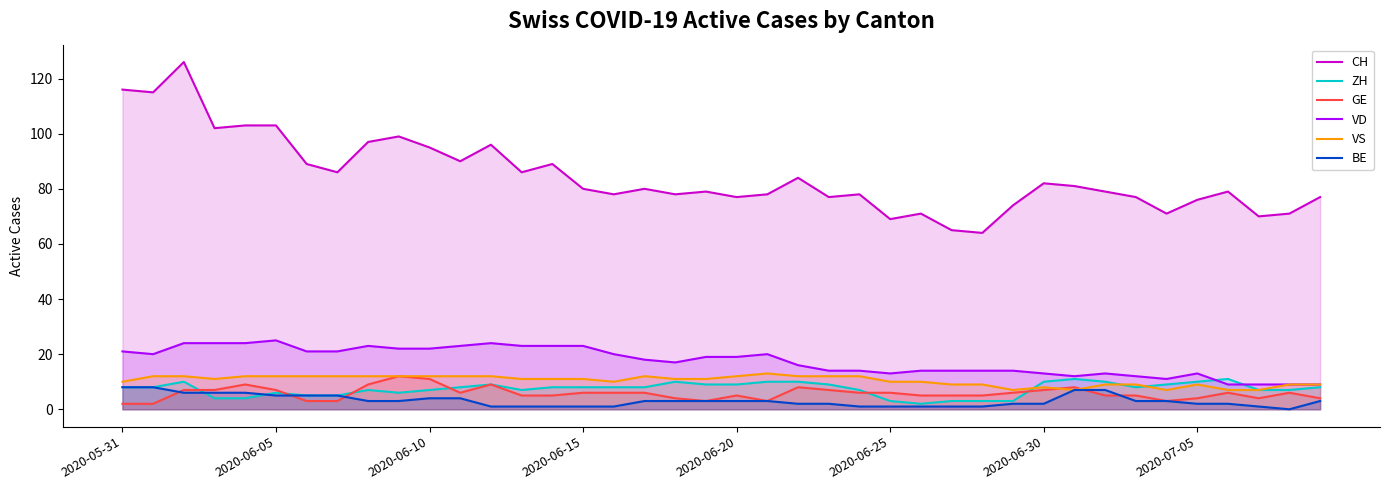

Which series has the largest total across all categories?

CH